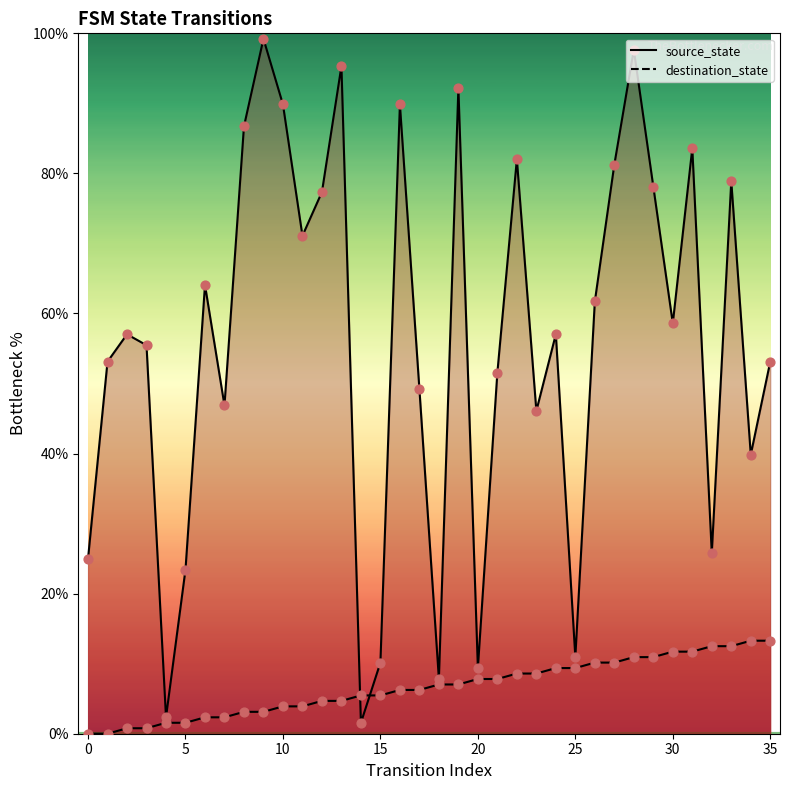

At which category is the sum across all series the highest?

28